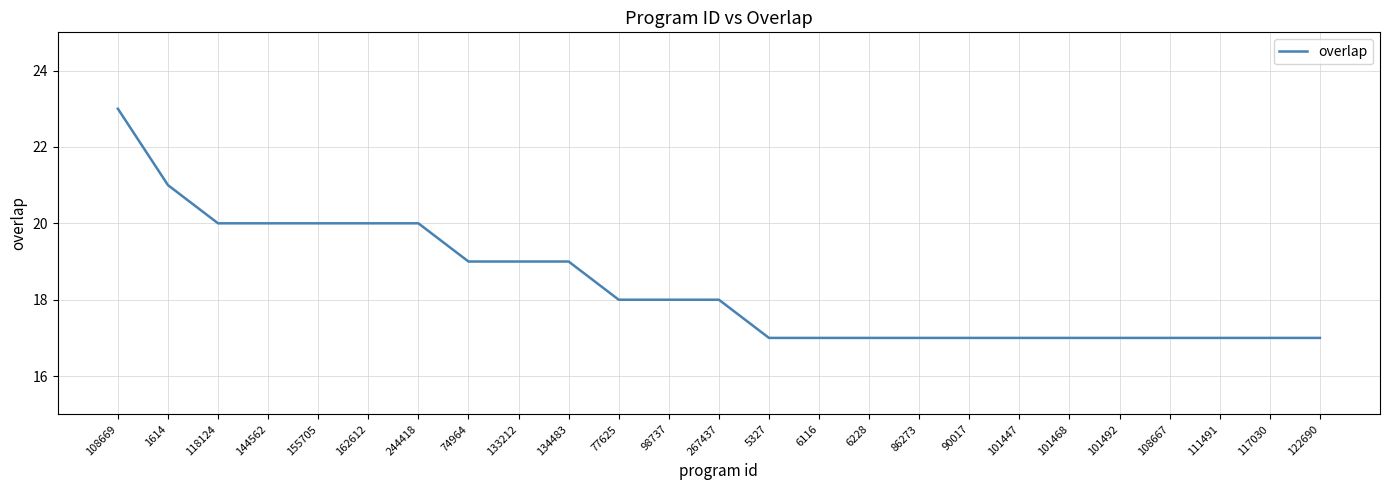

The value at 77625 is 27. True or false?

False